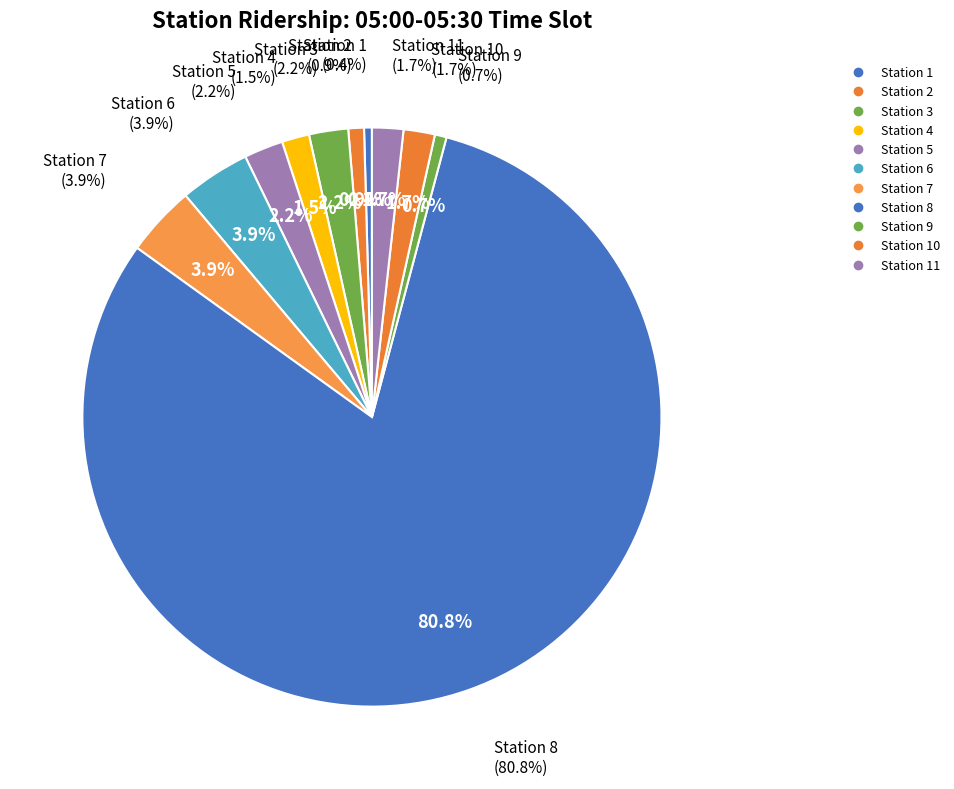

To the nearest percent, what portion does Station 2 represent?

1%